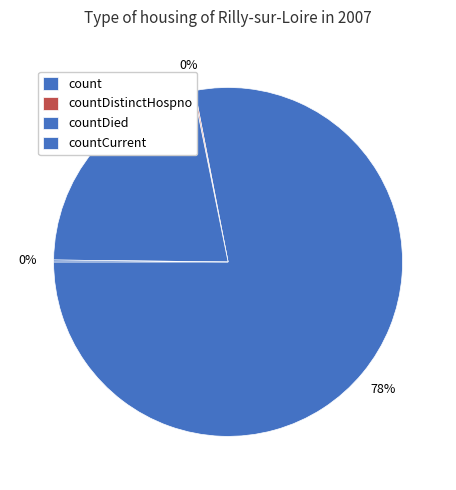

True or false: countCurrent accounts for 6% of the total.

False